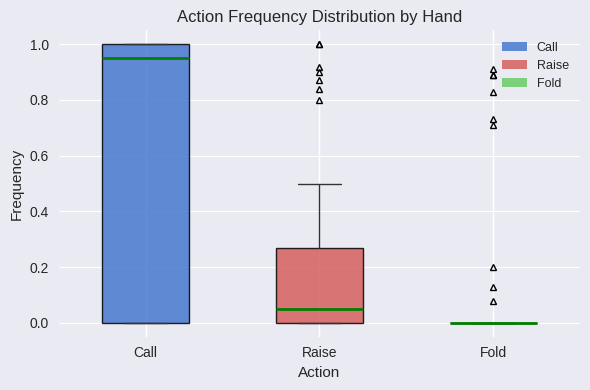

Comparing the boxes themselves (not the whiskers), which one is the tallest?

Call